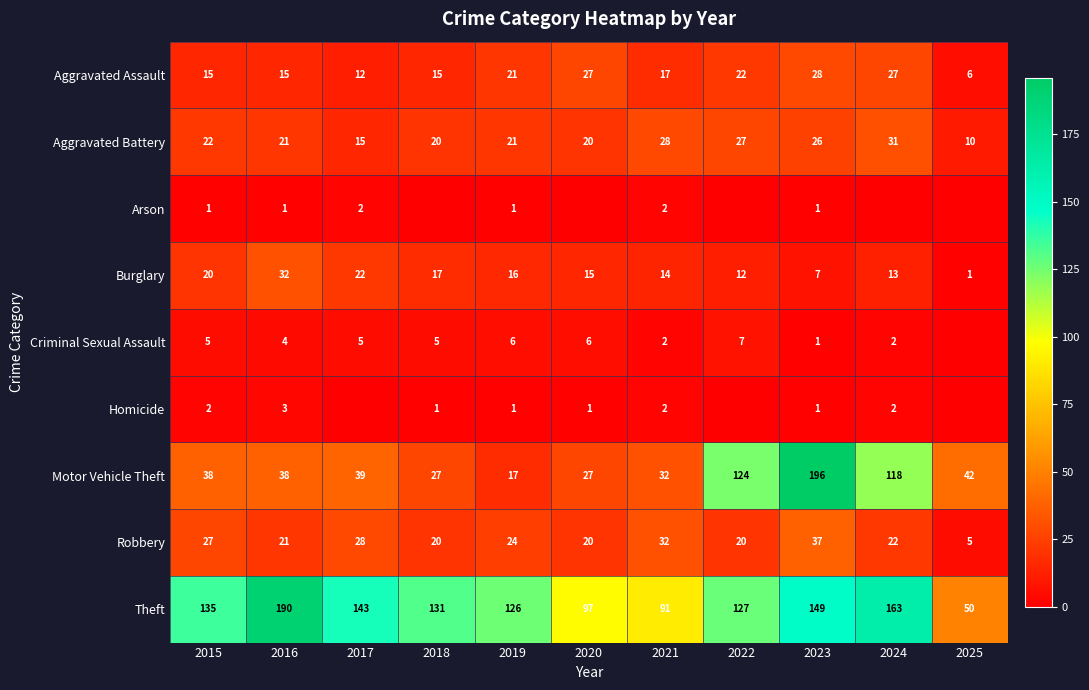

List the labels in order of Robbery value, smallest first.

2025, 2018, 2020, 2022, 2016, 2024, 2019, 2015, 2017, 2021, 2023